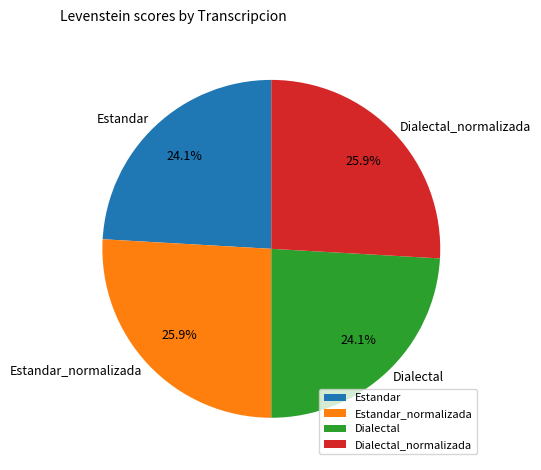

Is the sum of Estandar_normalizada and Dialectal_normalizada greater than half?

Yes